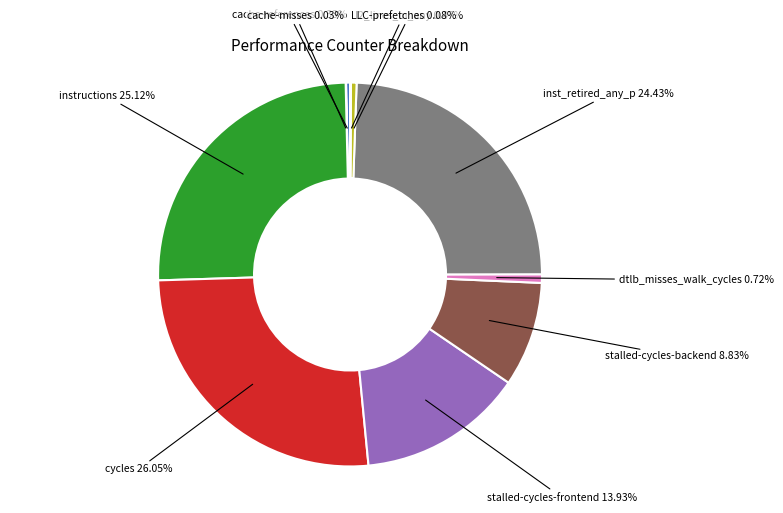

Does any single category account for the majority?

No